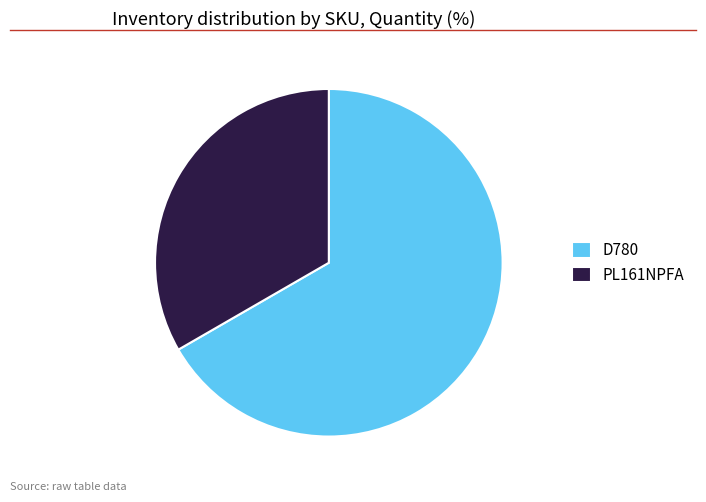

The PL161NPFA slice represents 33% of the pie. True or false?

True